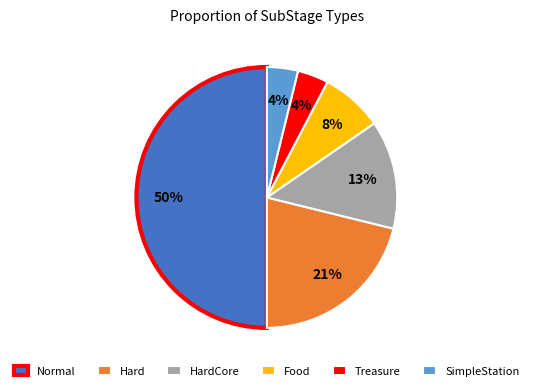

The SimpleStation slice represents 4% of the pie. True or false?

True